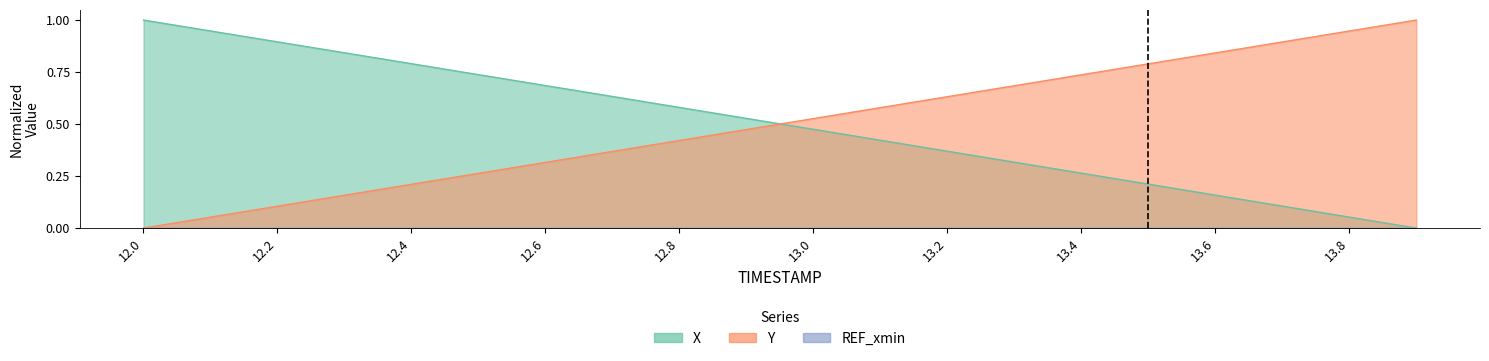

At how many categories does at least one series exceed 0?

20